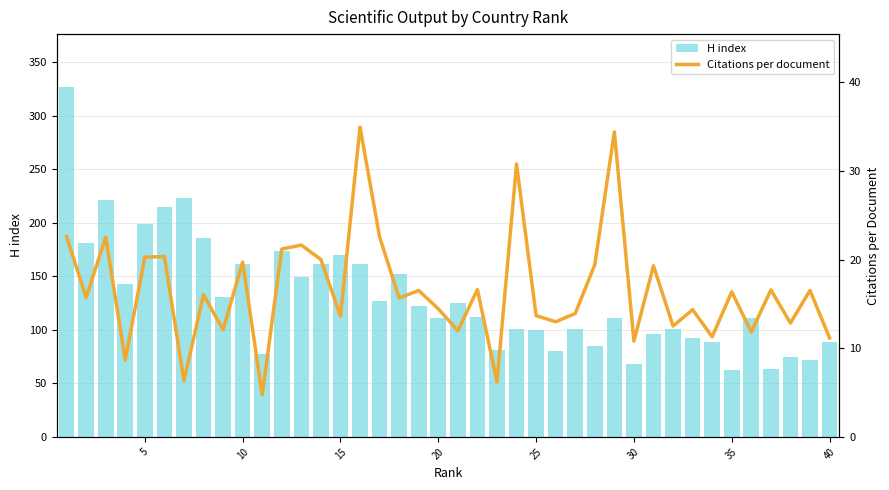

What is the difference between the maximum and minimum values in the H index series?

265